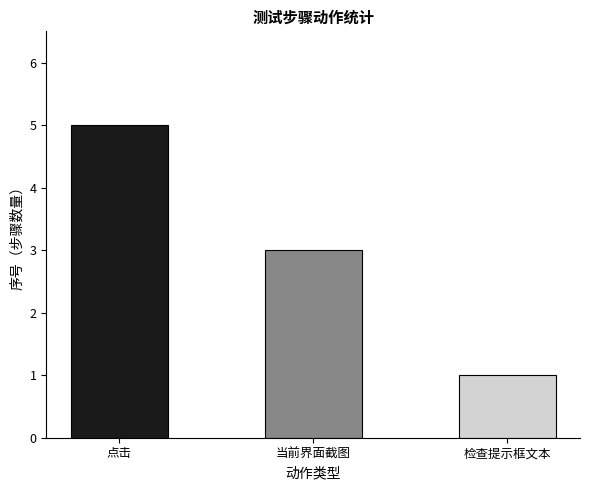

List the labels in order of value, largest first.

点击, 当前界面截图, 检查提示框文本